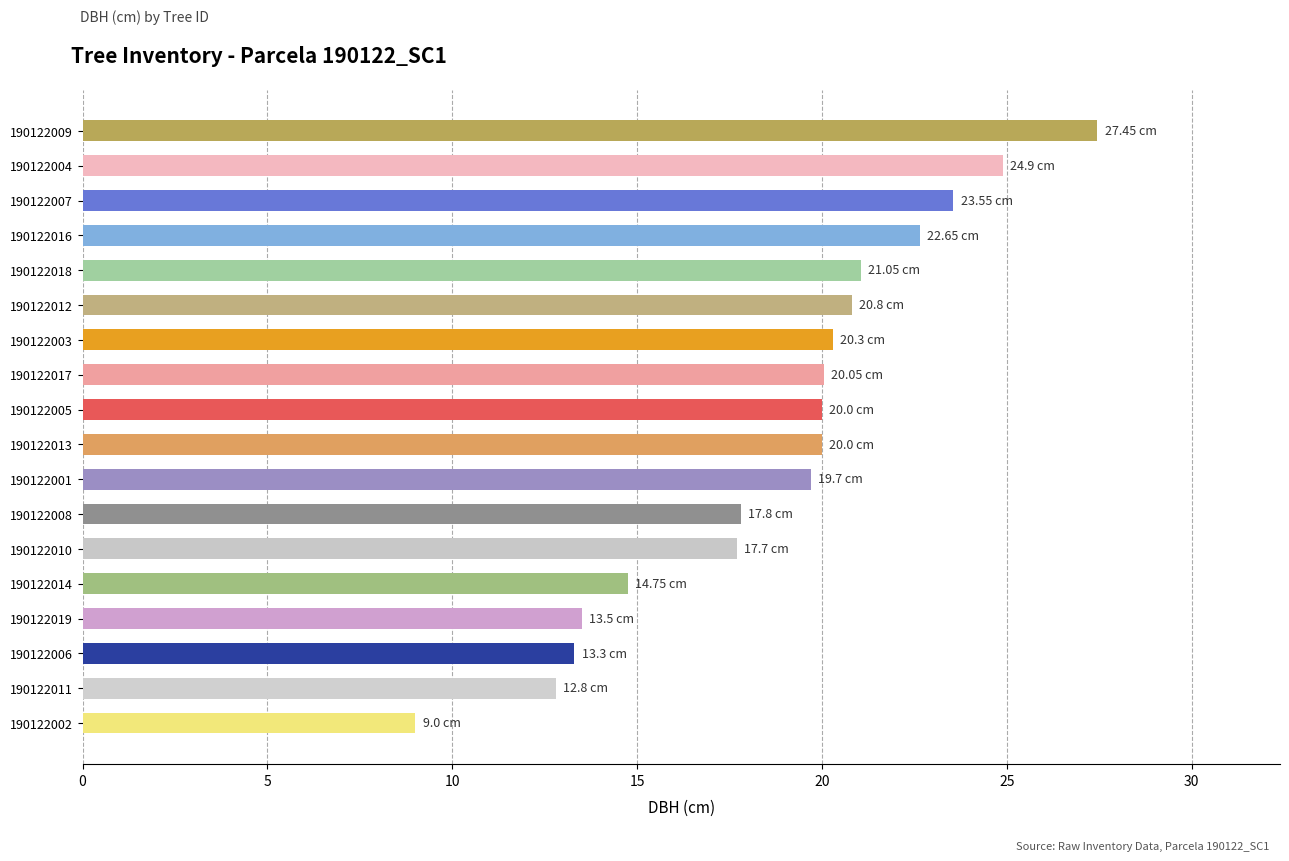

What is the difference between the second highest and second lowest values?

12.1